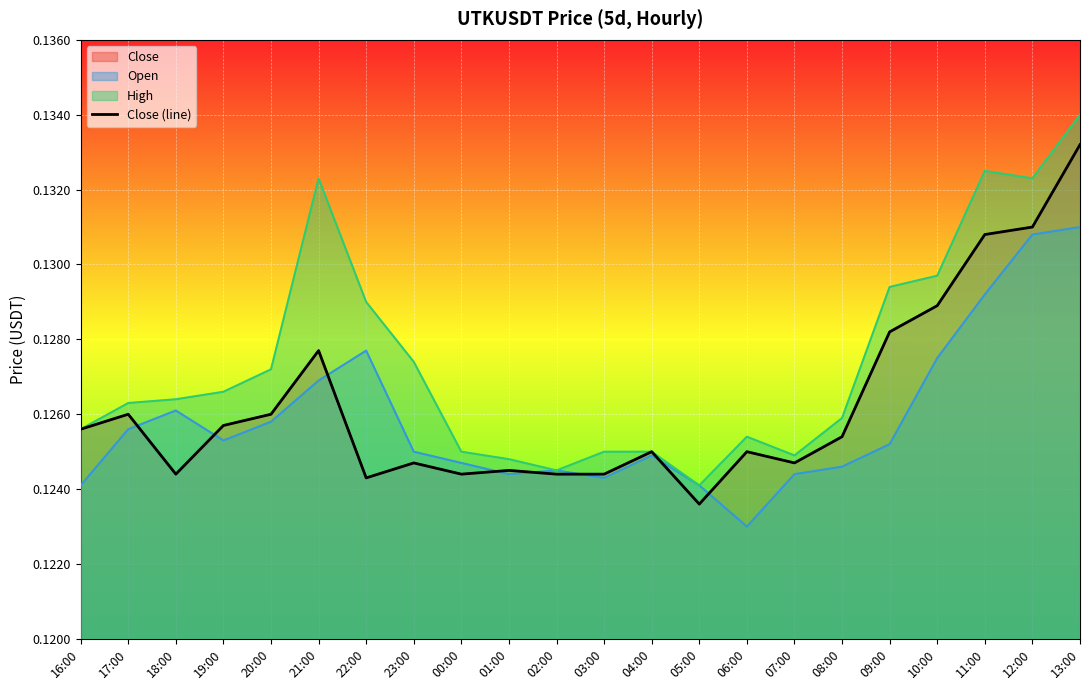

How many lines are shown in the chart?

1